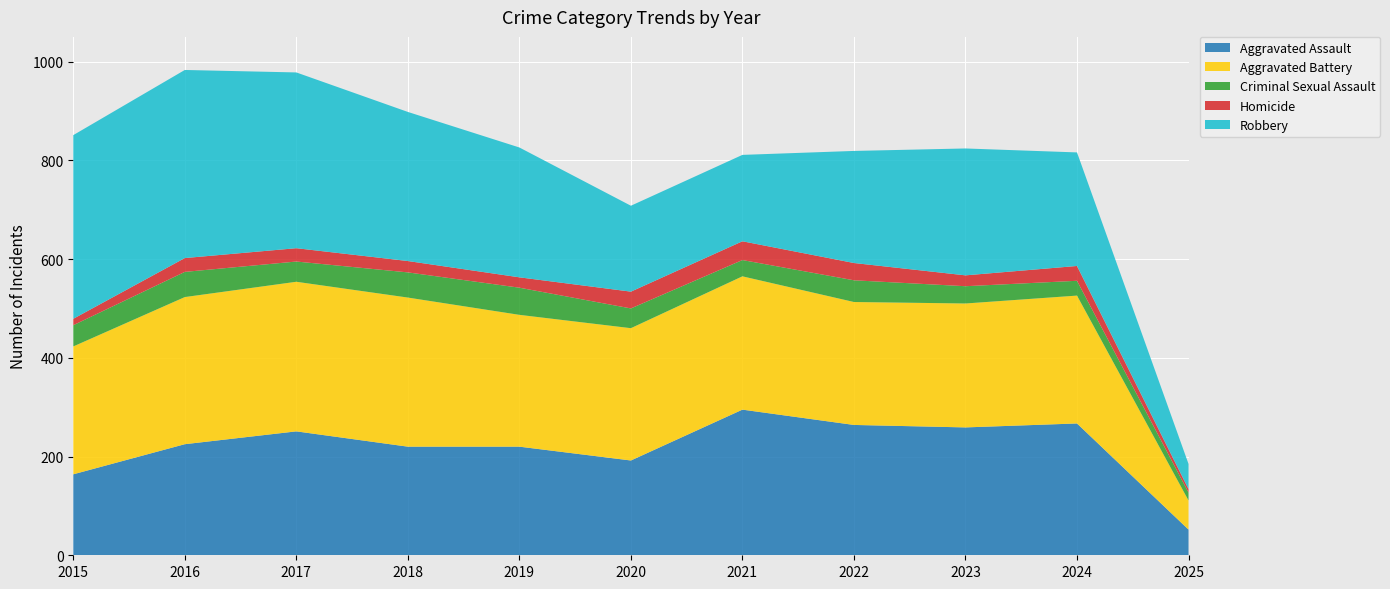

Reading right to left, transcribe all the data shown in this chart.

Aggravated Assault: 2025=52	2024=267	2023=259	2022=264	2021=295	2020=192	2019=220	2018=220	2017=251	2016=225	2015=164
Aggravated Battery: 2025=59	2024=259	2023=251	2022=249	2021=270	2020=268	2019=267	2018=302	2017=303	2016=298	2015=259
Criminal Sexual Assault: 2025=16	2024=30	2023=35	2022=44	2021=33	2020=40	2019=55	2018=51	2017=41	2016=51	2015=43
Homicide: 2025=7	2024=30	2023=22	2022=35	2021=38	2020=34	2019=21	2018=23	2017=27	2016=28	2015=13
Robbery: 2025=51	2024=230	2023=257	2022=227	2021=175	2020=174	2019=263	2018=302	2017=356	2016=381	2015=372